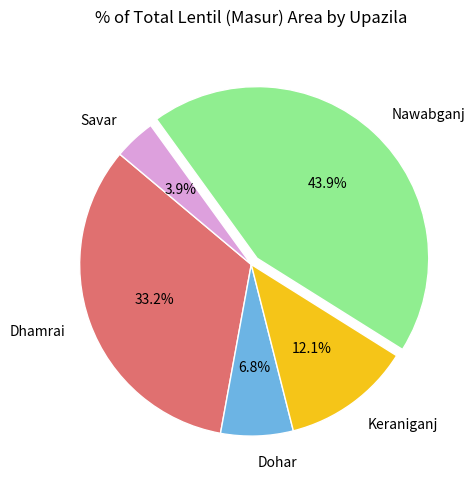

How many slices are in this pie chart?

5